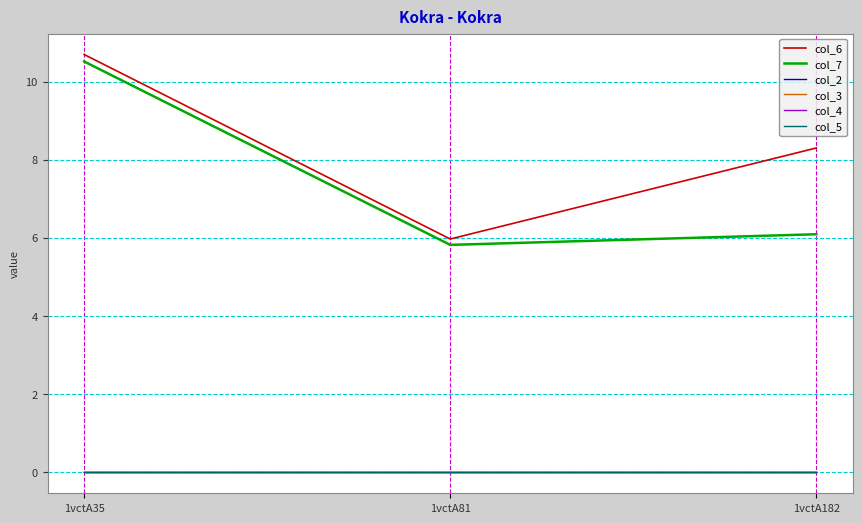

At how many categories does at least one series exceed 4?

3